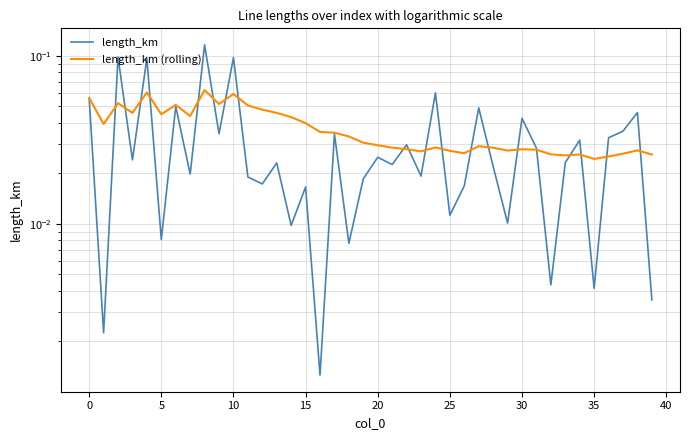

Count the number of data series in this chart.

2